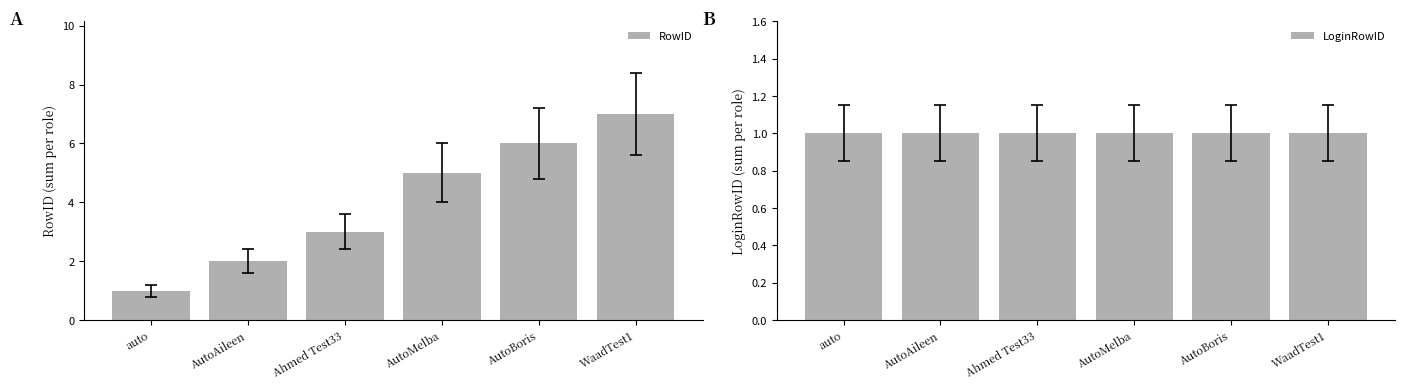

Is the value of LoginRowID at Ahmed Test33 greater than the value of RowID at AutoBoris?

No